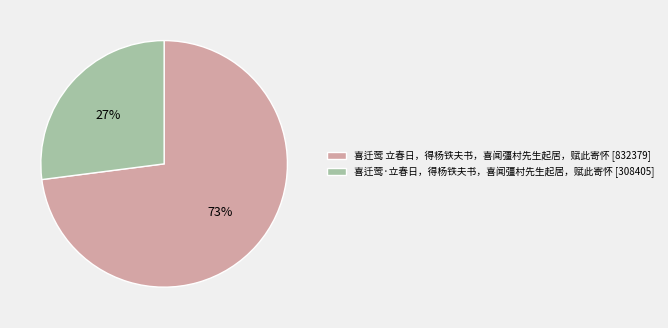

What is the smallest slice in the pie chart?

喜迁莺·立春日，得杨铁夫书，喜闻彊村先生起居，赋此寄怀